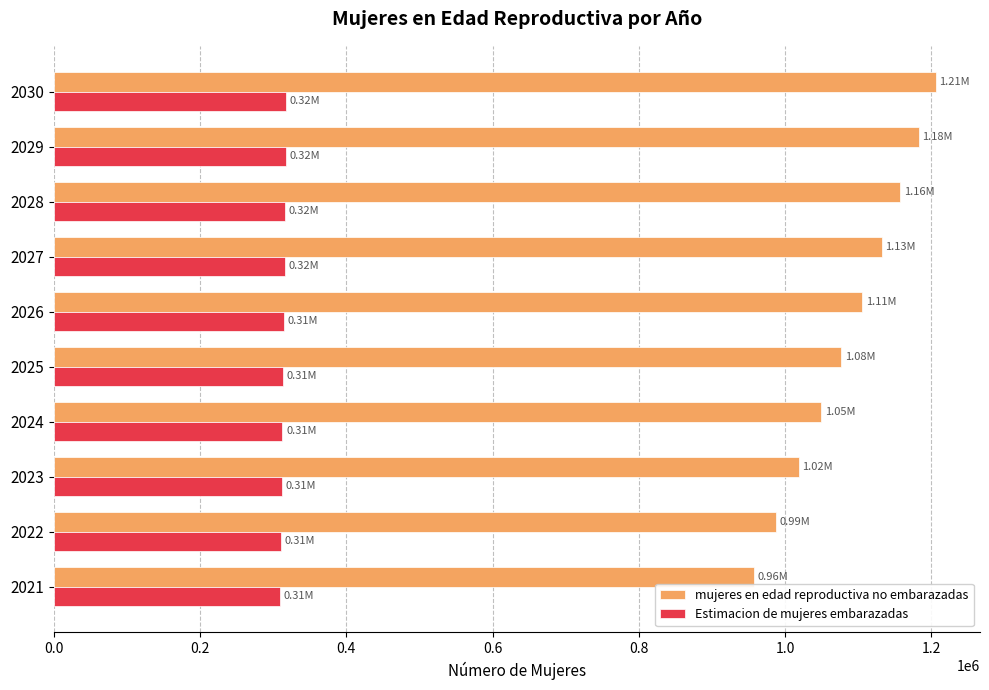

What is the sum of the Estimacion de mujeres embarazadas values at 2027 and 2021?

624976.2